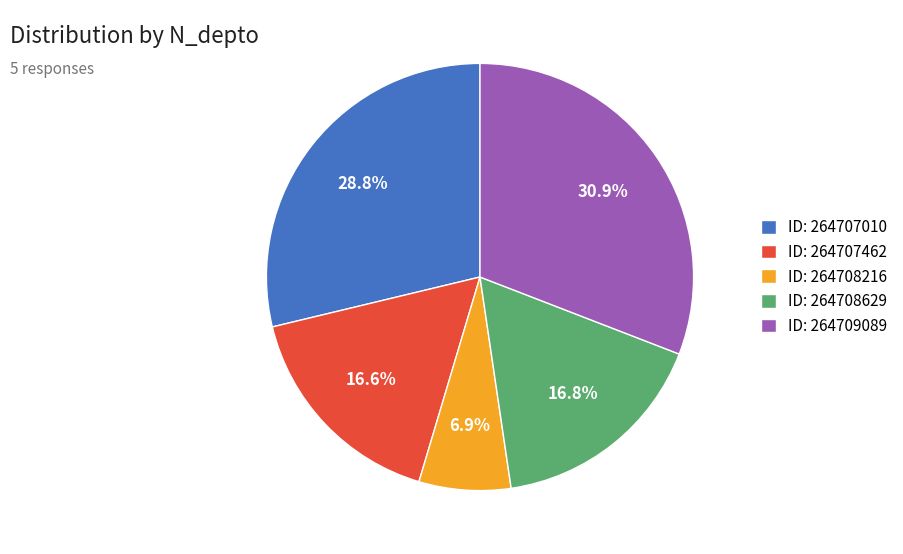

Between ID: 264708216 and ID: 264707462, which is larger?

ID: 264707462